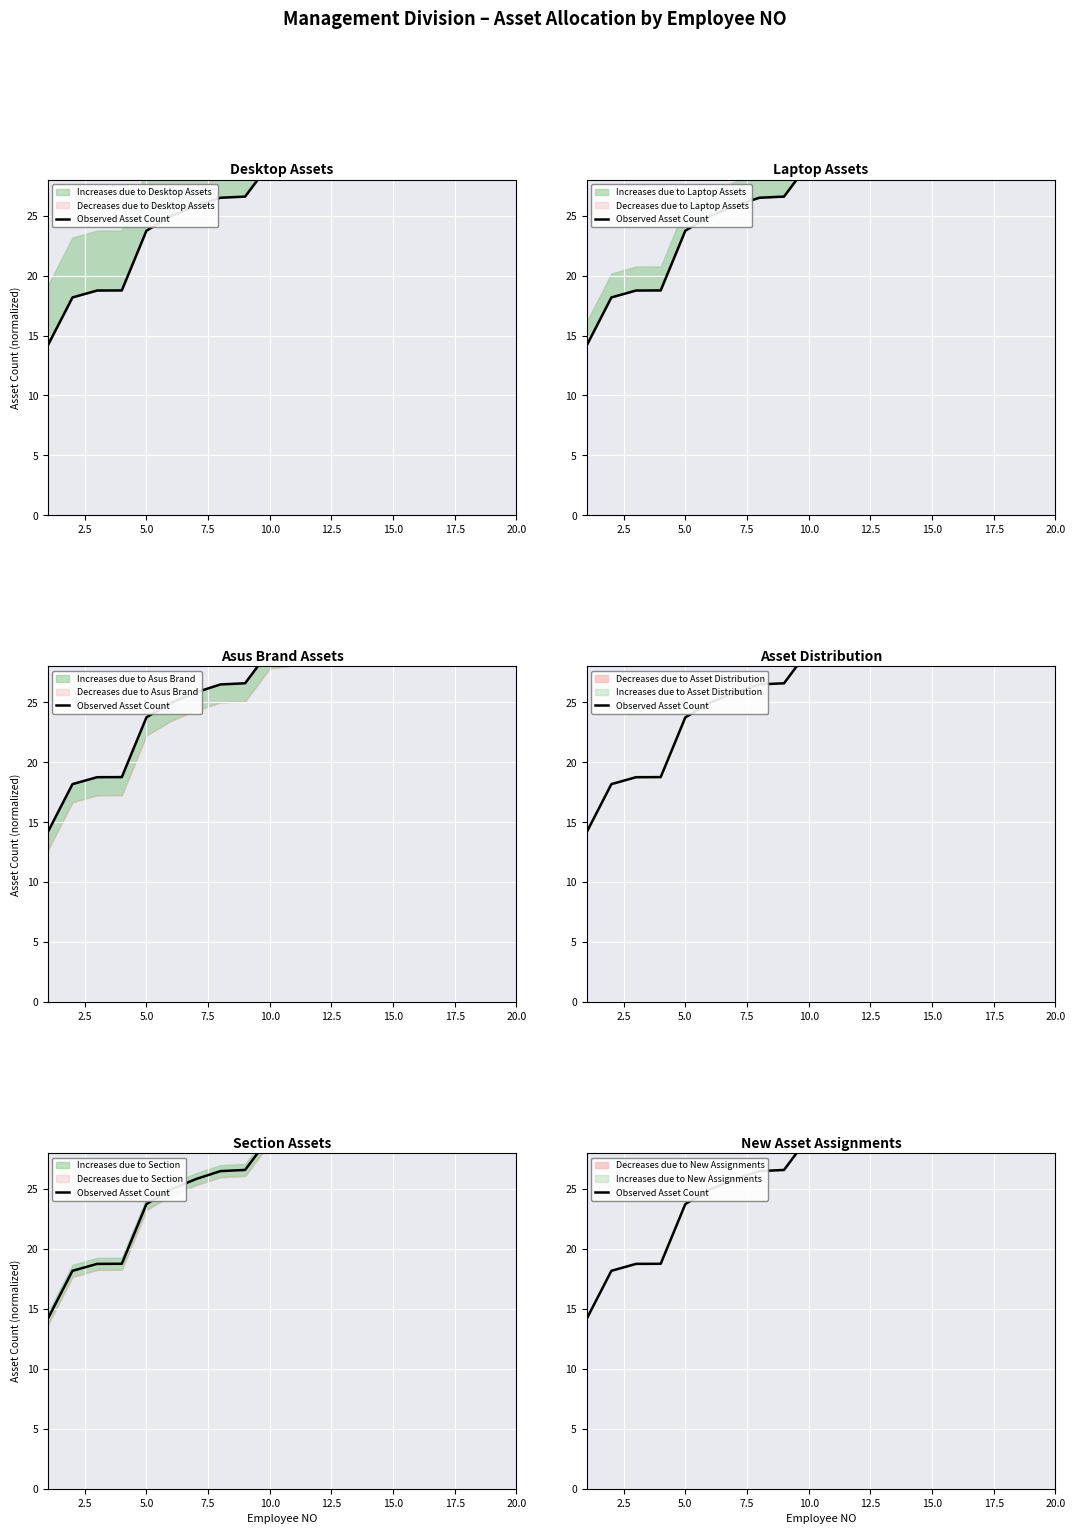

How many data points are above 29?

11